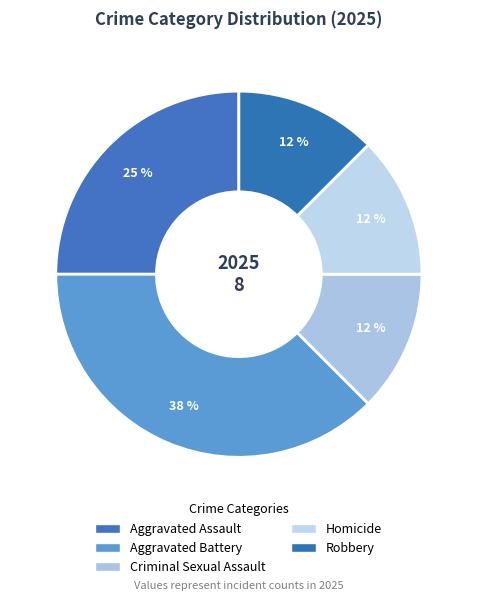

Is there a majority slice in this chart?

No